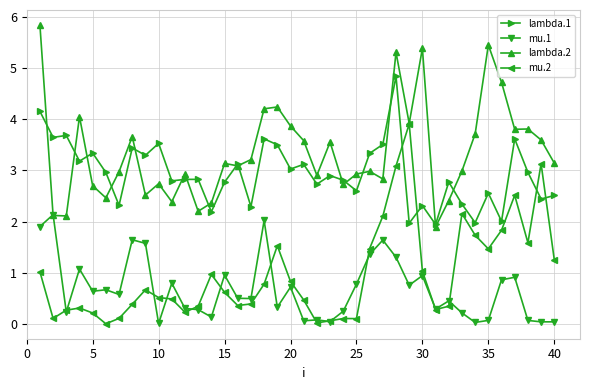

Count the number of categories in the chart.

40